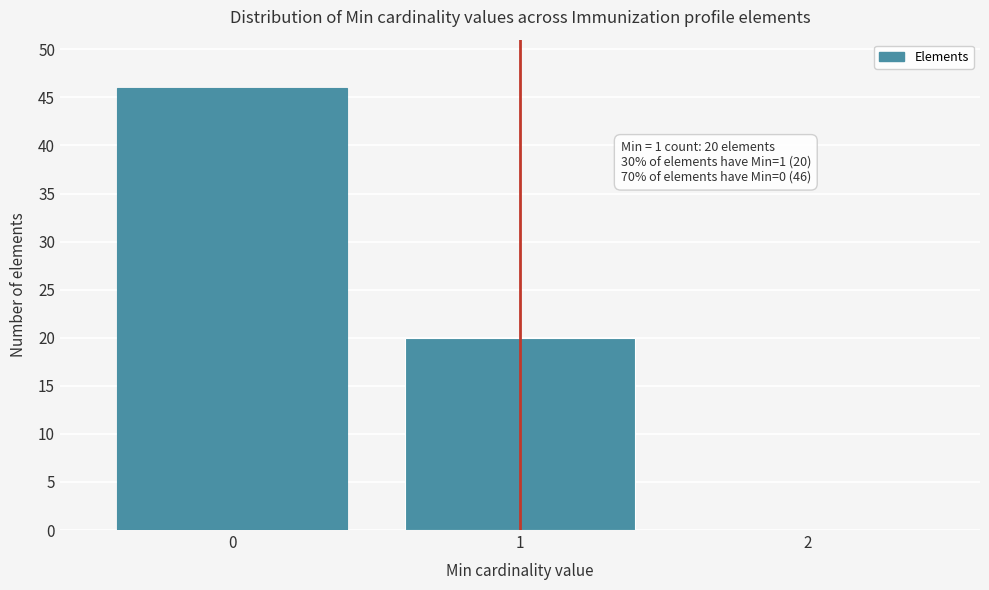

Reading right to left, transcribe all the data shown in this chart.

2=0	1=20	0=46